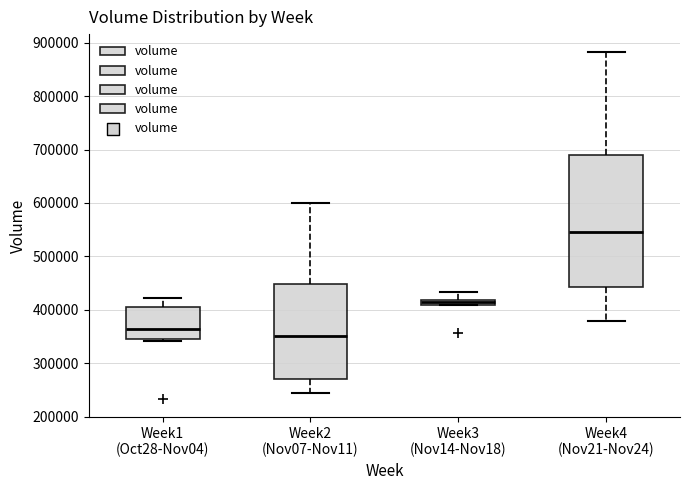

Which box is the tallest, from its lower edge to its upper edge?

Week4 (Nov21-Nov24)